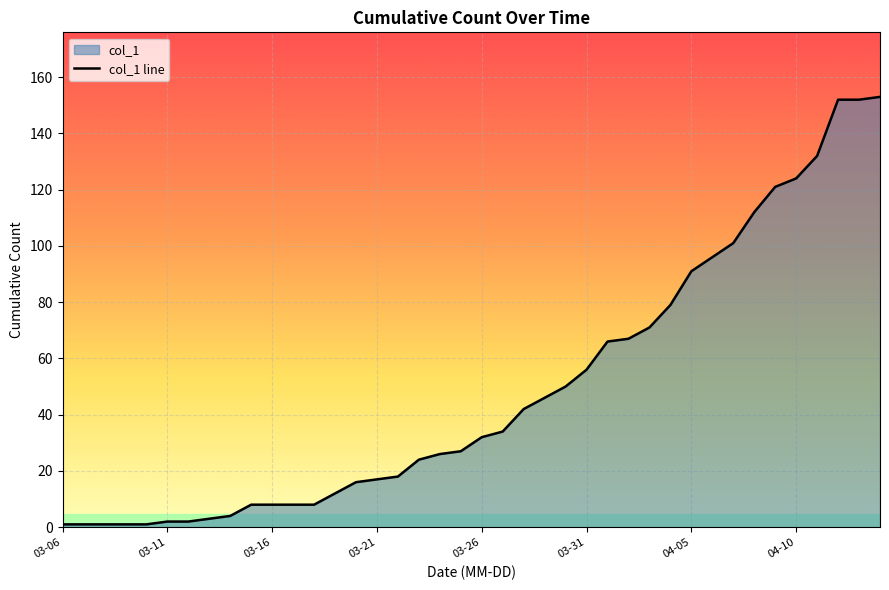

Is it true that the value at 2020-04-03 is 99?

False